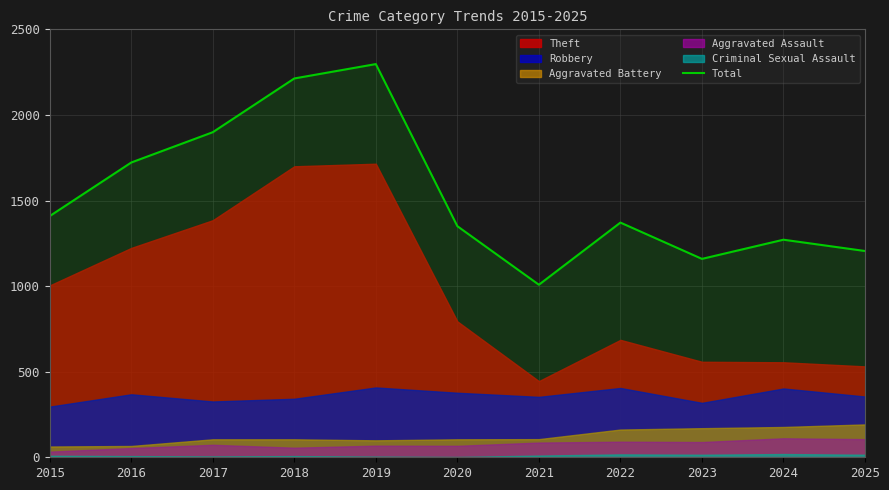

What is the change in value from 2020 to 2021?

-342